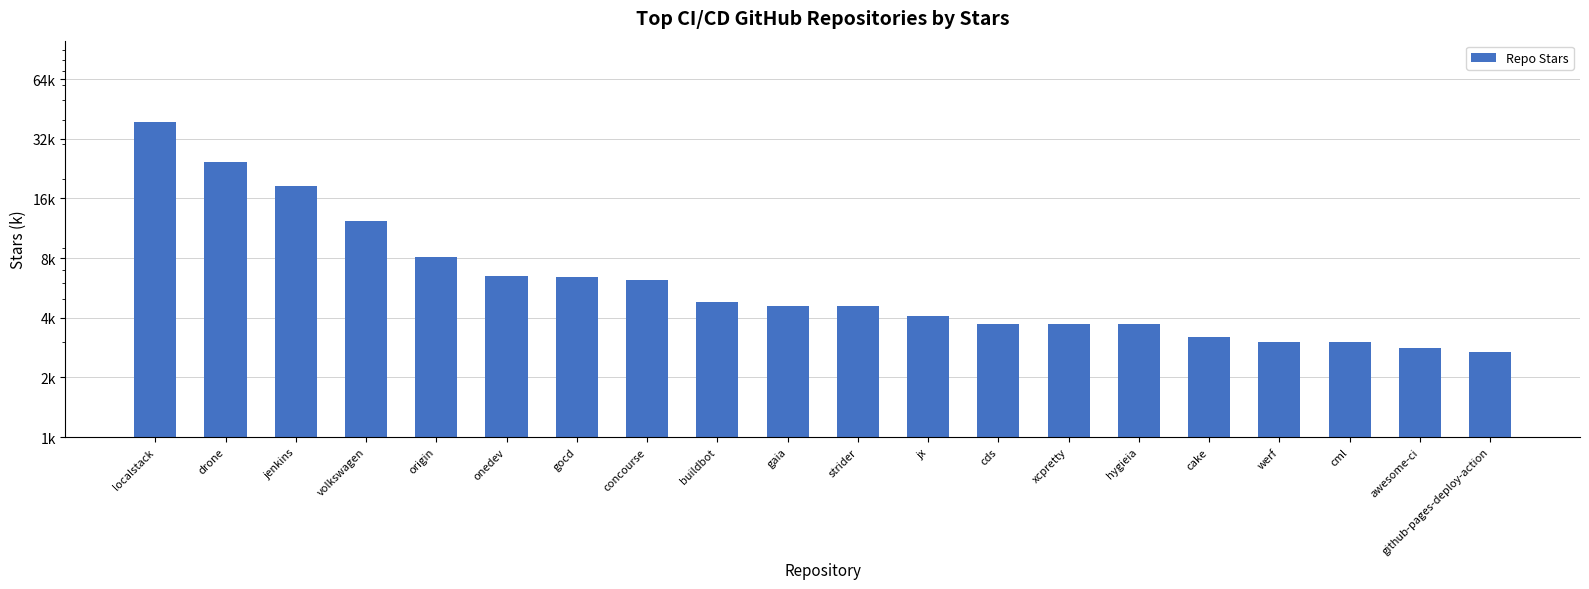

Read the value at localstack.

38.8